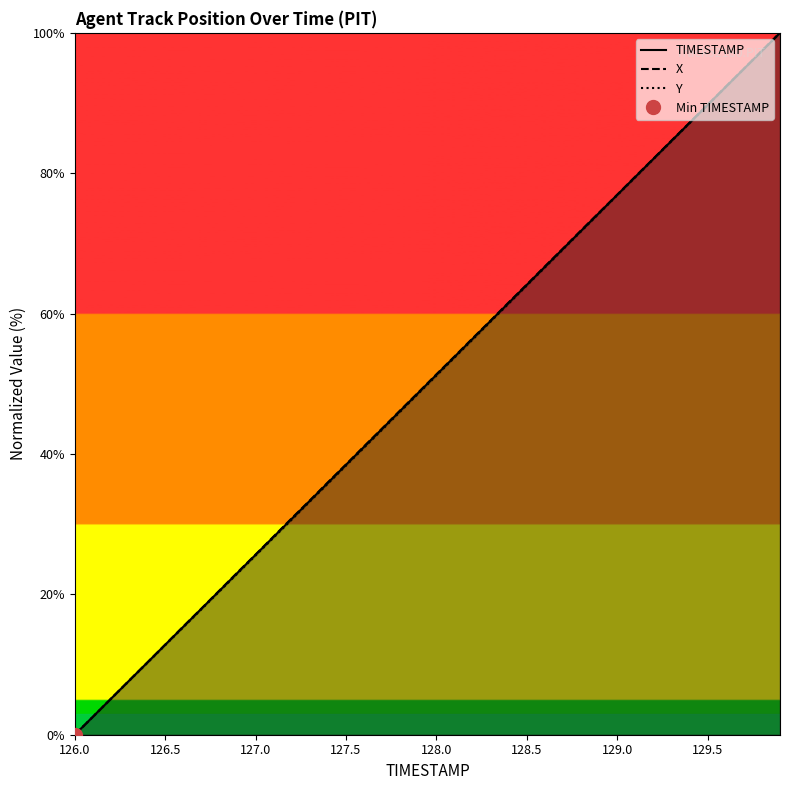

Where does the X series first go above 51?

128.0